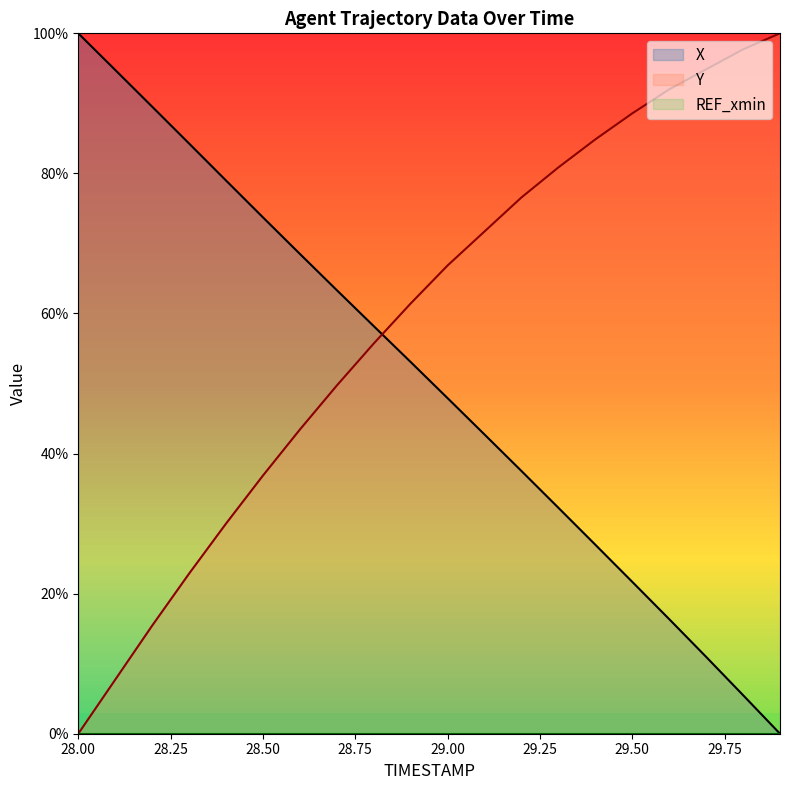

How many intersections are there between X and Y?

1